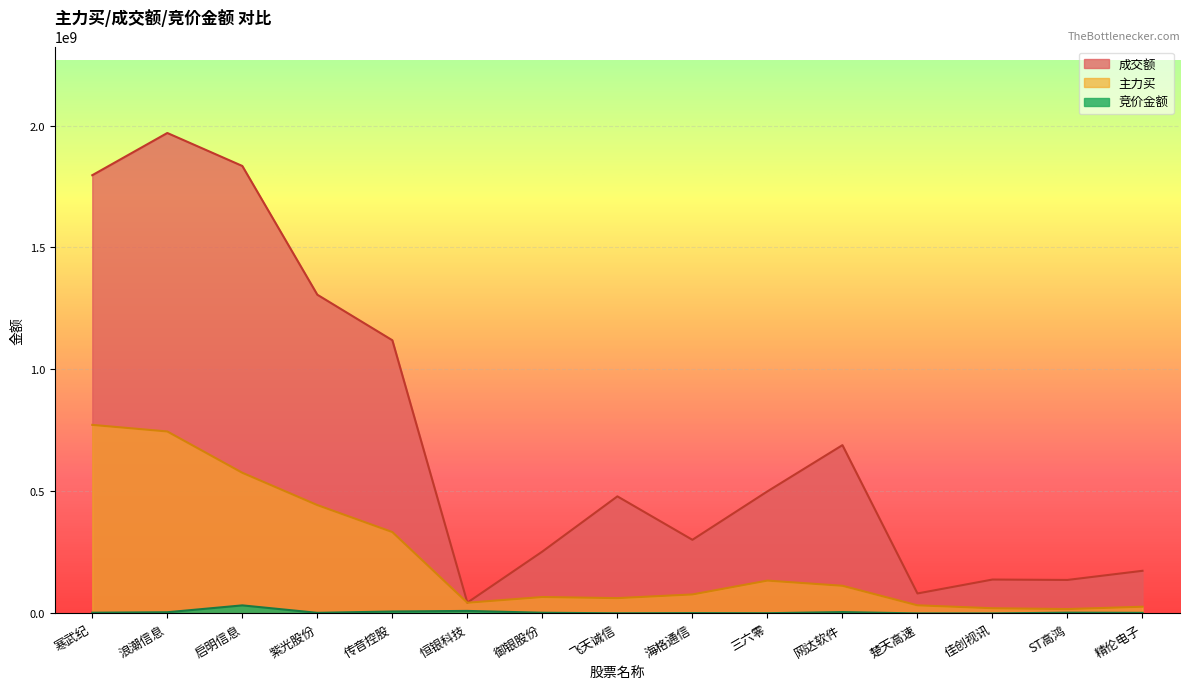

List the labels in order of 成交额 value, smallest first.

恒银科技, 楚天高速, ST高鸿, 佳创视讯, 精伦电子, 御银股份, 海格通信, 飞天诚信, 三六零, 网达软件, 传音控股, 紫光股份, 寒武纪, 启明信息, 浪潮信息